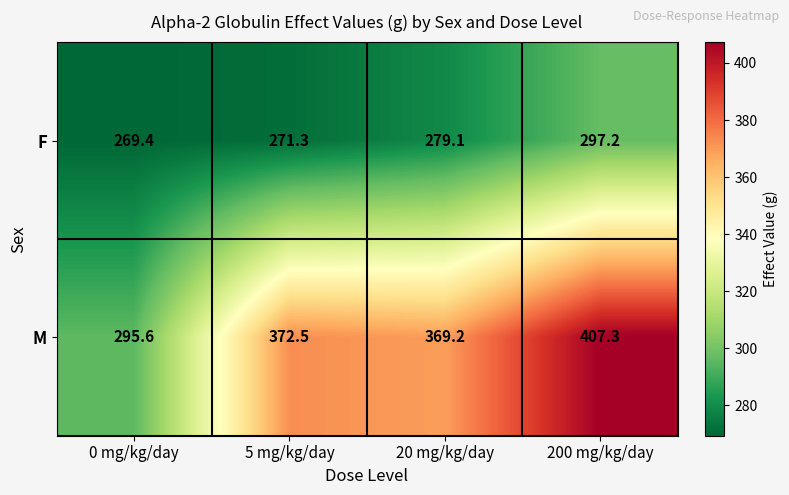

Which series has the largest range (max minus min)?

M